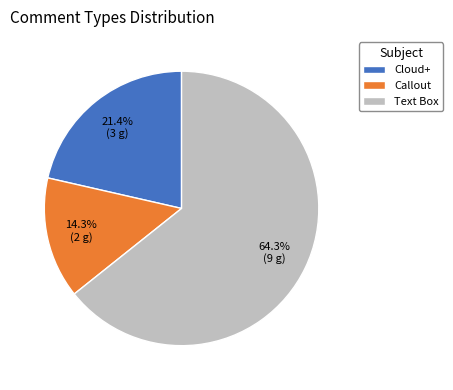

What is the total percentage of Text Box and Cloud+?

85.7%